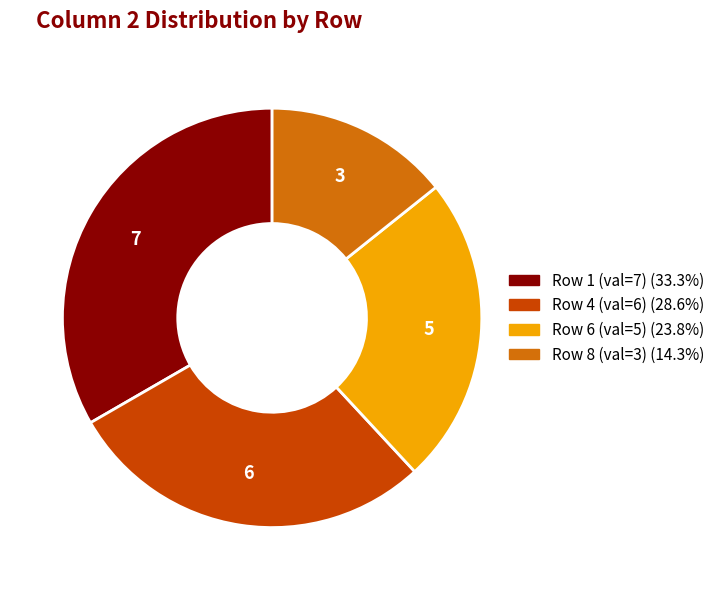

Is there a majority slice in this chart?

No